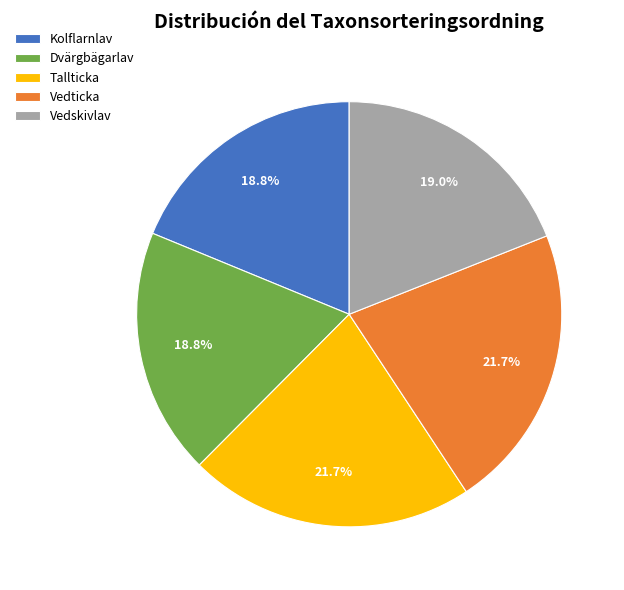

Do Vedticka and Kolflarnlav together represent more than half of the pie?

No